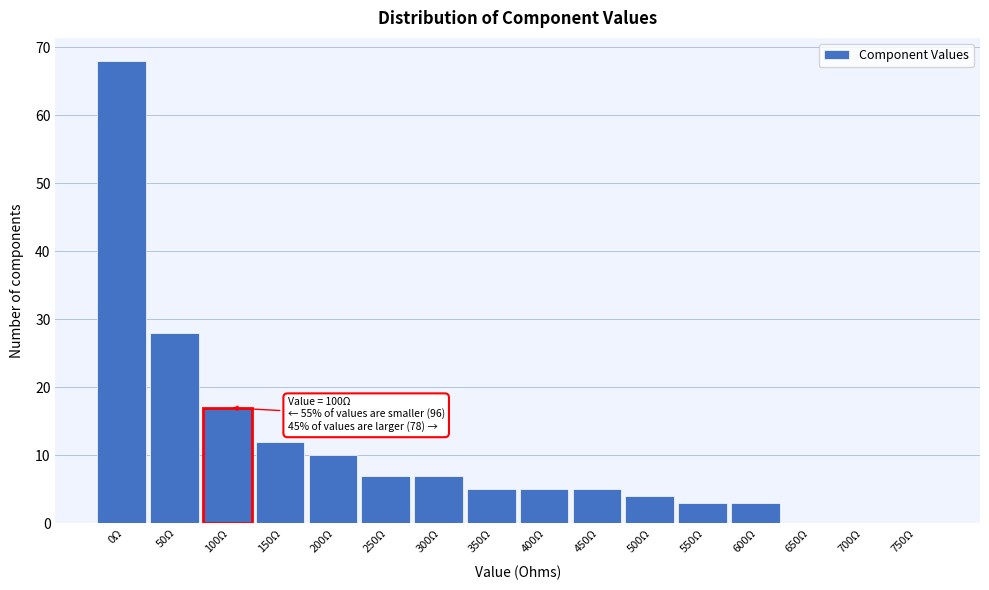

Reading right to left, transcribe all the data shown in this chart.

750Ω=0	700Ω=0	650Ω=0	600Ω=3	550Ω=3	500Ω=4	450Ω=5	400Ω=5	350Ω=5	300Ω=7	250Ω=7	200Ω=10	150Ω=12	100Ω=17	50Ω=28	0Ω=68